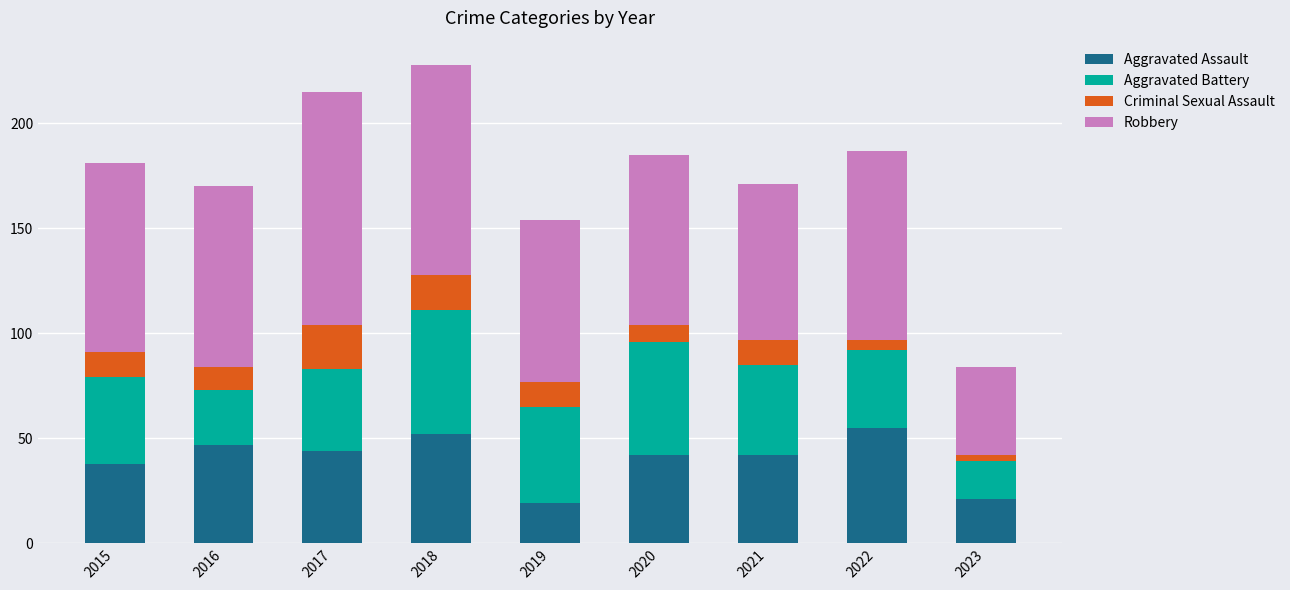

What is the average value of the Aggravated Assault series?

40